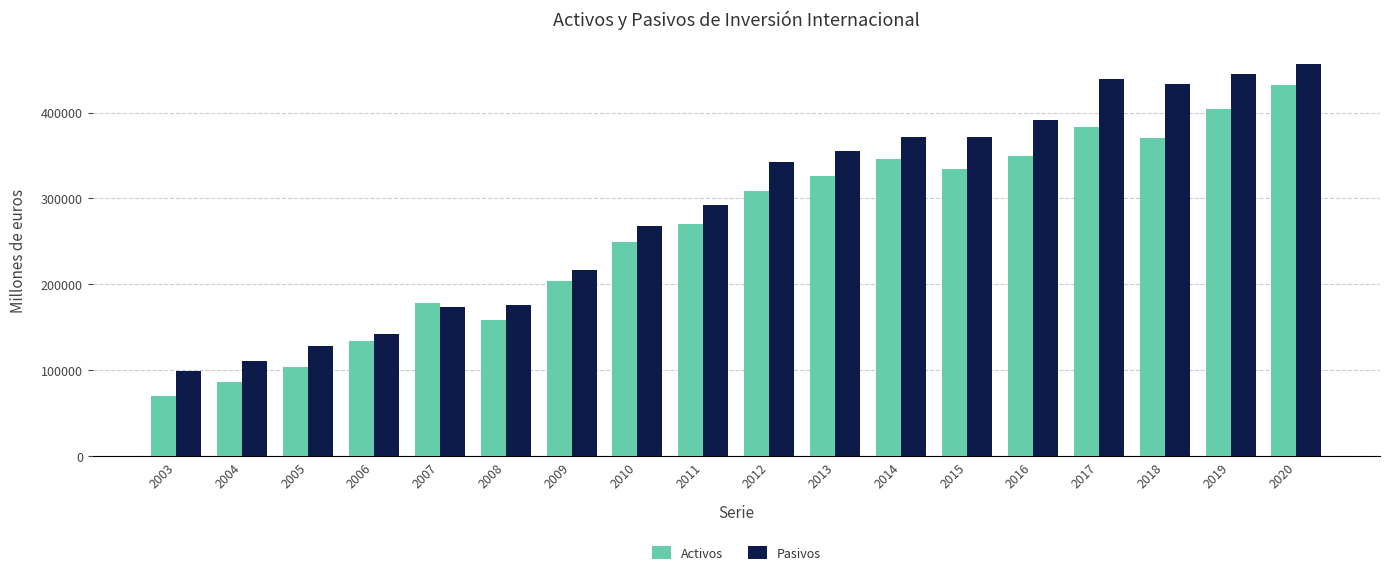

Between 2006 and 2018, which series saw the biggest shift?

Pasivos